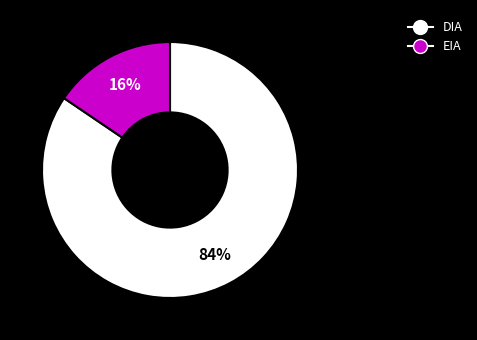

Combined, do DIA and EIA account for over 50%?

Yes